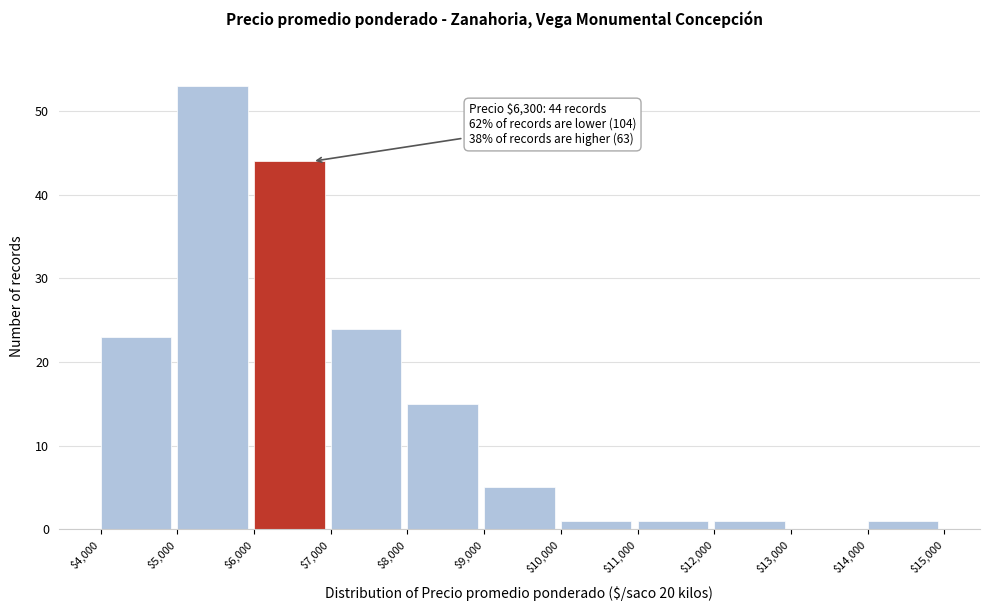

Over which range of the x-axis is the bar tallest?

$5,000 to $6,000